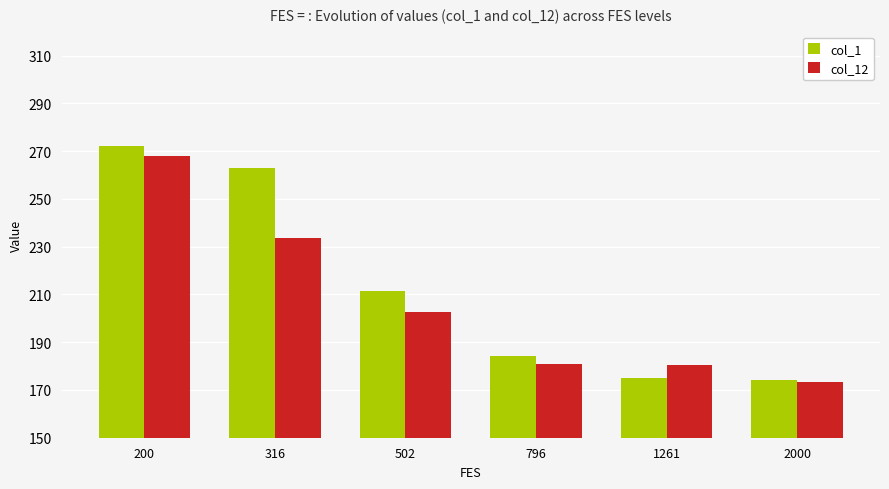

List the series in order of their overall mean, lowest first.

col_12, col_1